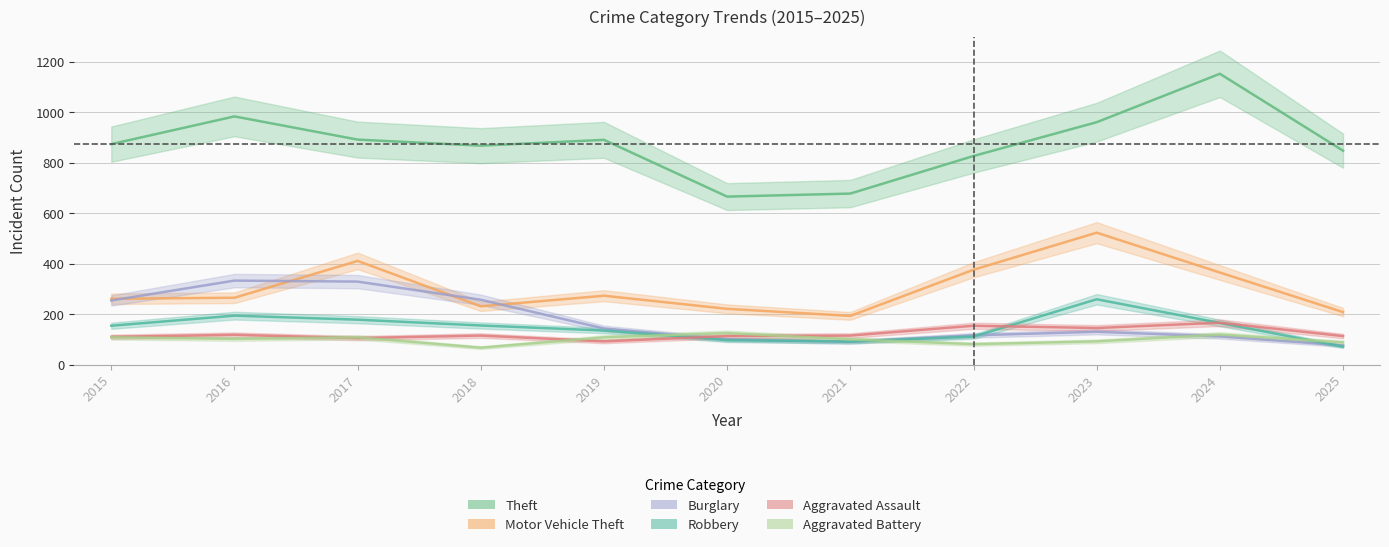

At which label does Motor Vehicle Theft reach its minimum?

2021